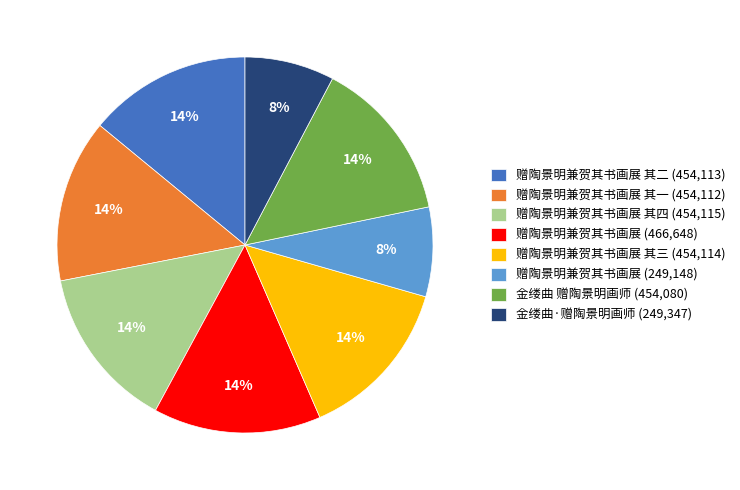

The 赠陶景明兼贺其书画展 (466,648) slice represents 14% of the pie. True or false?

True